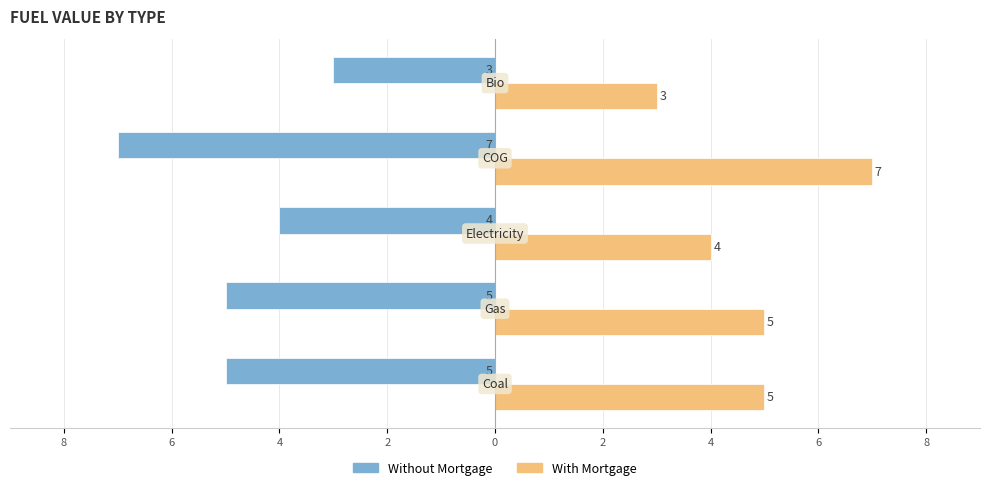

Which series has the largest total across all categories?

With Mortgage